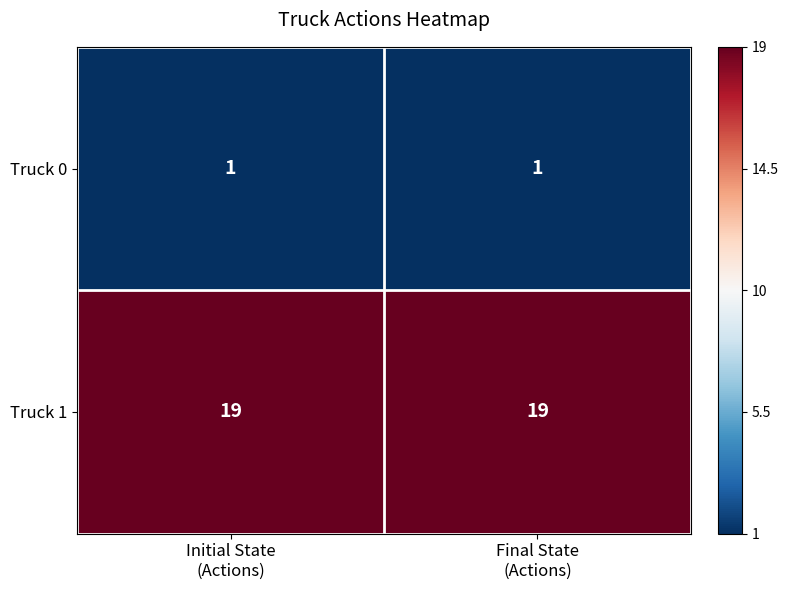

What is the lowest value of the Truck 1 series?

19